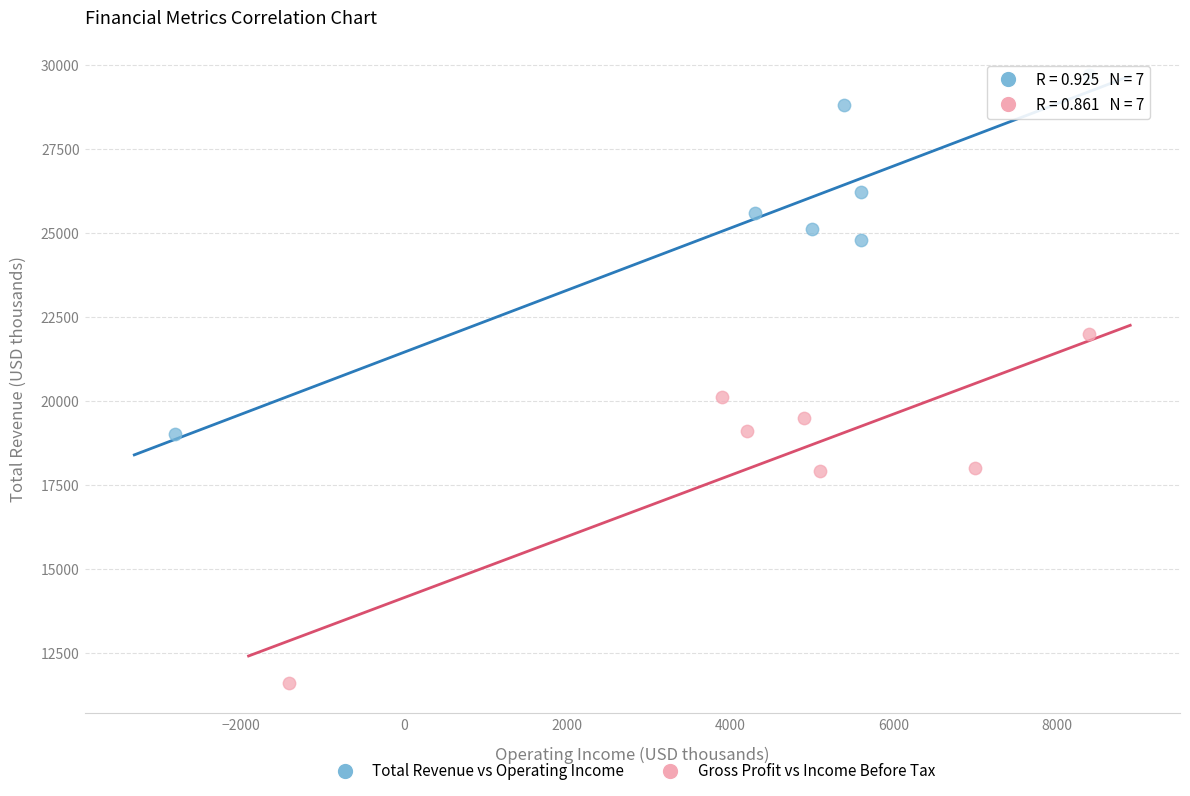

Which series reaches the minimum Y coordinate?

Gross Profit vs Income Before Tax